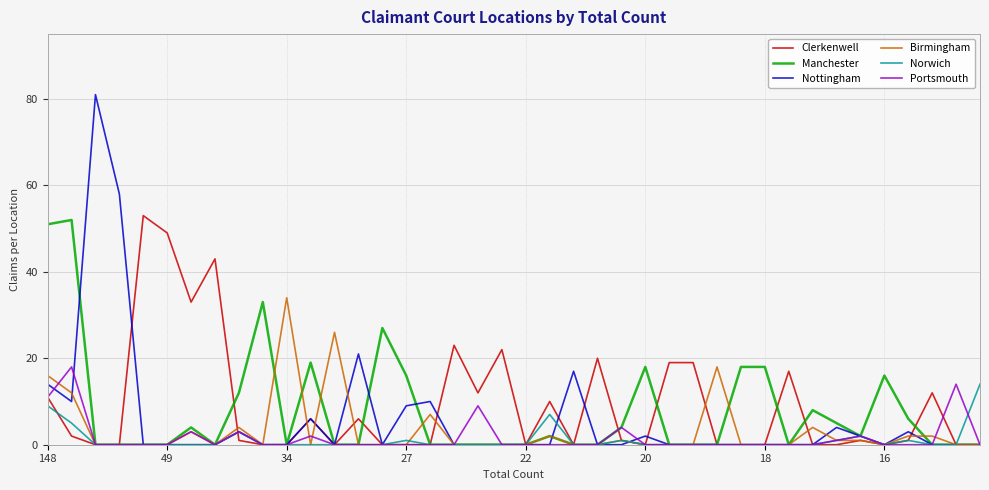

Which series has the widest spread of values?

Nottingham